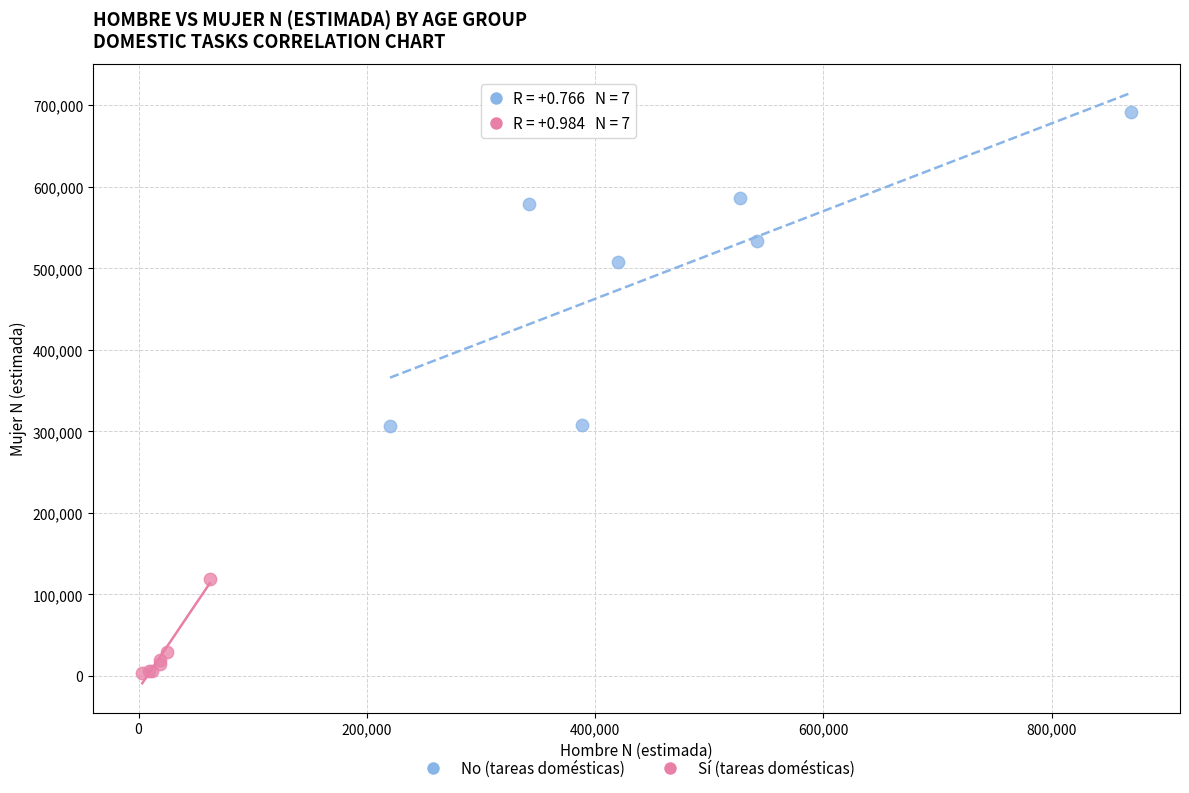

Which series has the largest Y range (max minus min)?

No (tareas domésticas)